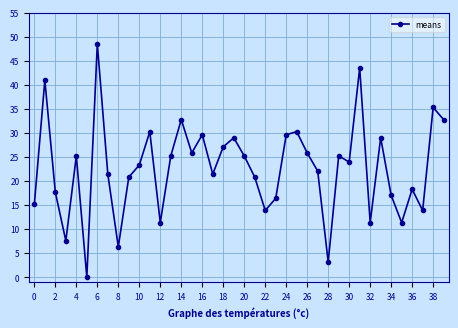

What is the difference between the second highest and minimum values?

43.5